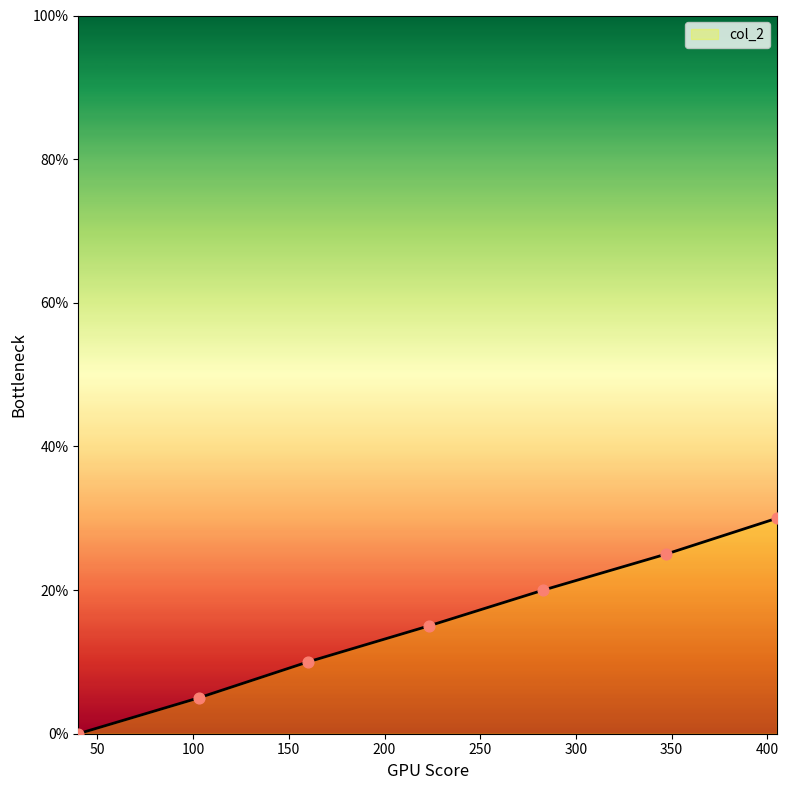

True or false: the data has more than 2 interior local peaks.

False